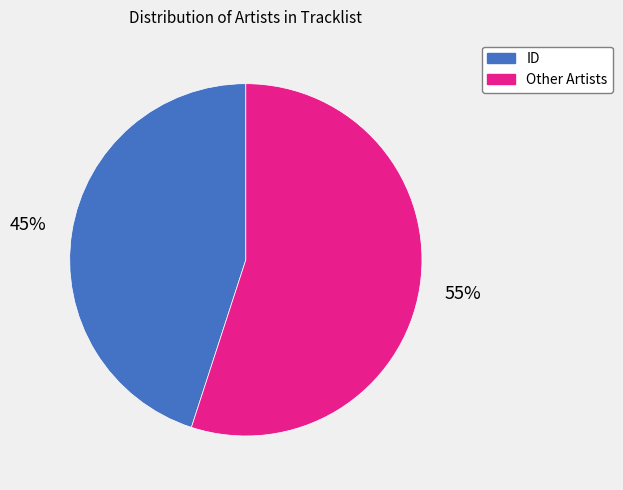

To the nearest percent, what is the difference between the largest and smallest slice percentages?

10%